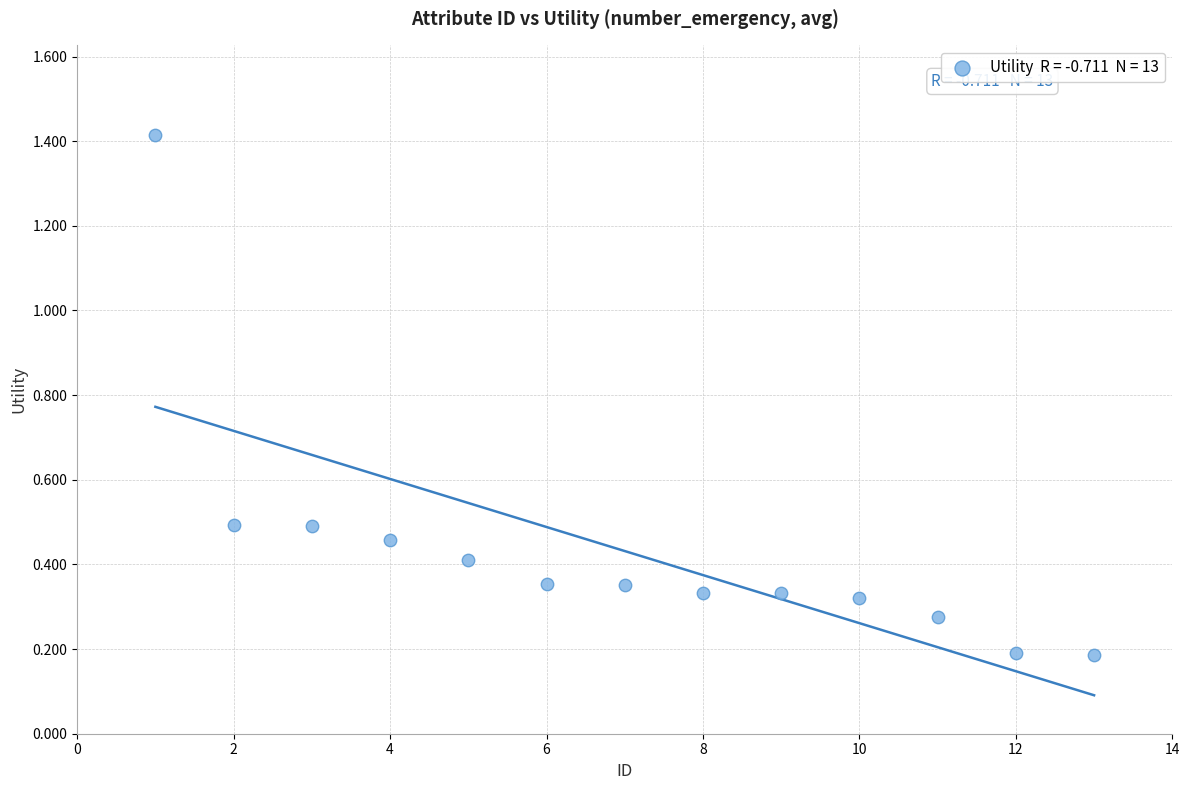

What is the range of Y values (max minus min)?

1.2